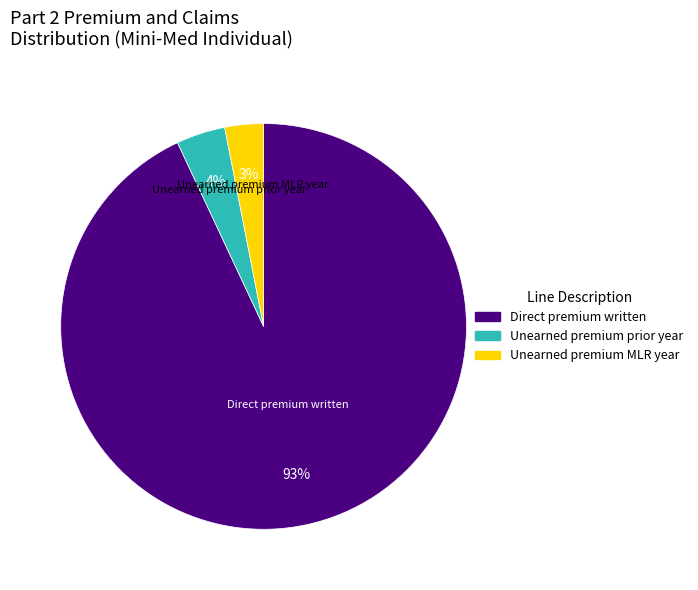

Count the number of slices in the pie.

3